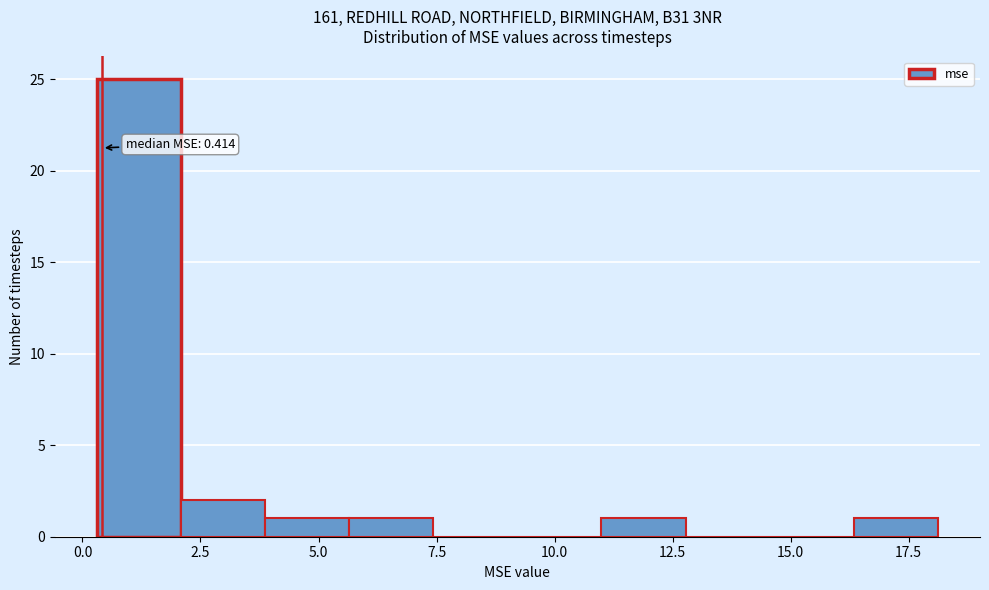

Around what value on the x-axis is the tallest bar? Give the approximate position of its centre, as read against the axis.

1.0